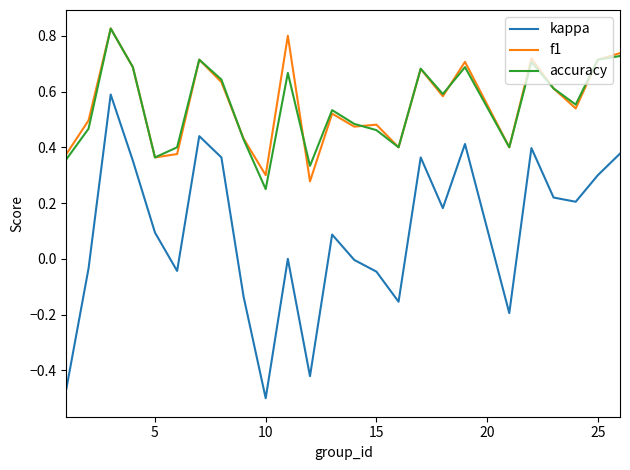

Does the chart display data point markers on the line(s)?

No